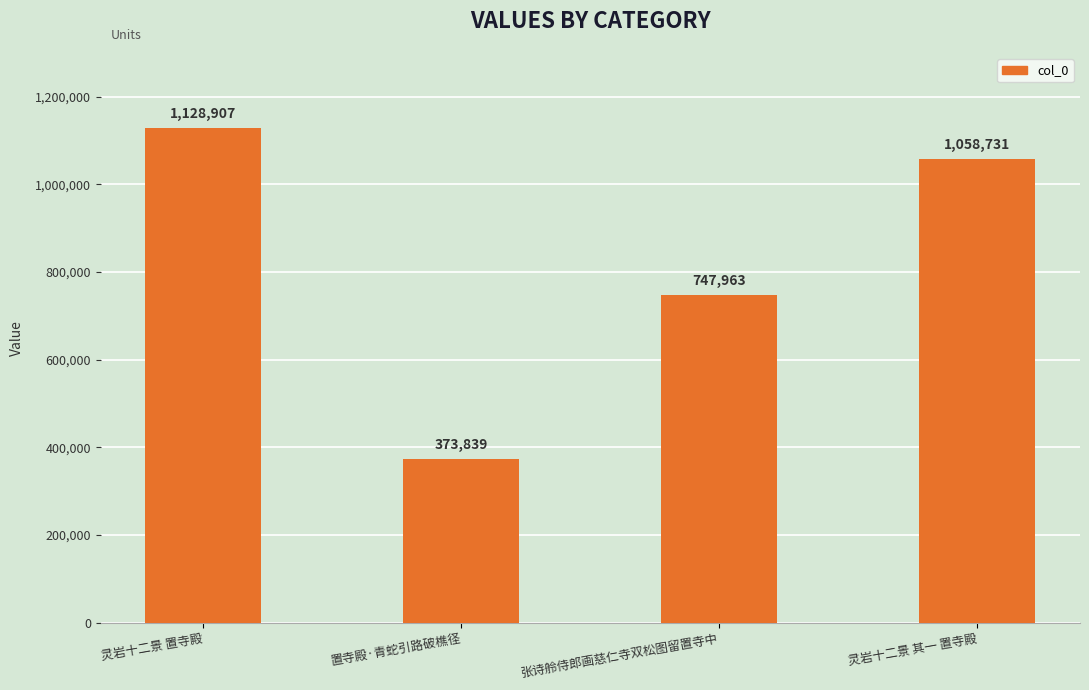

What is the label of the 1st bar from the left?

灵岩十二景 置寺殿